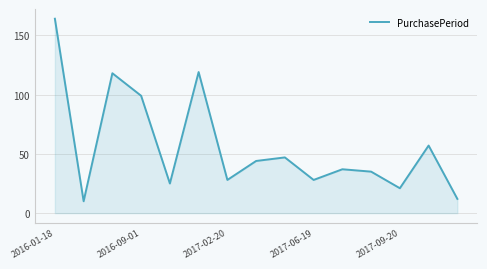

What is the smallest value displayed?

10